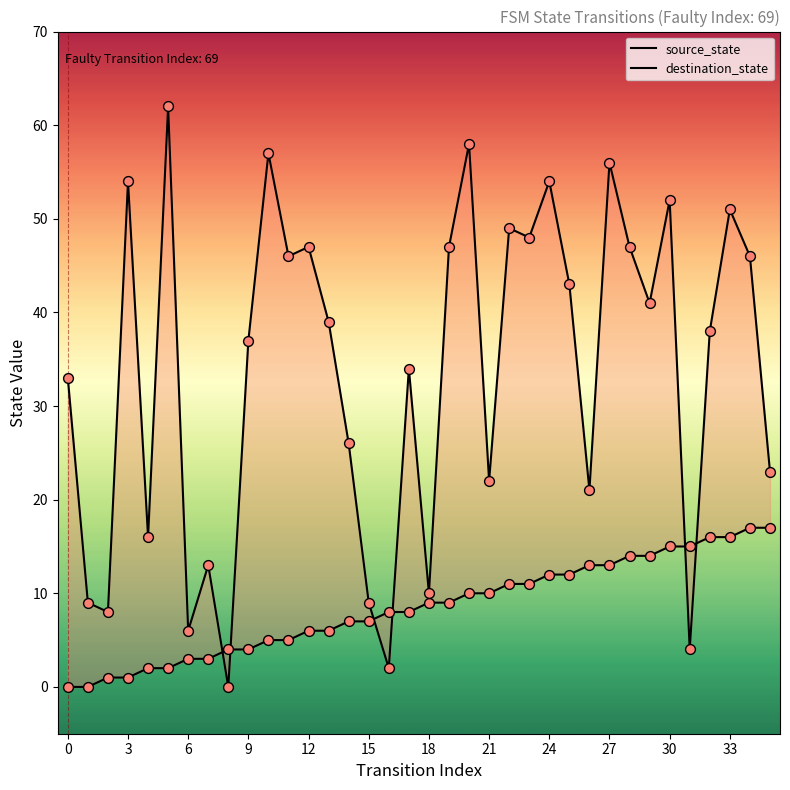

Which series contains the lowest Y value?

source_state